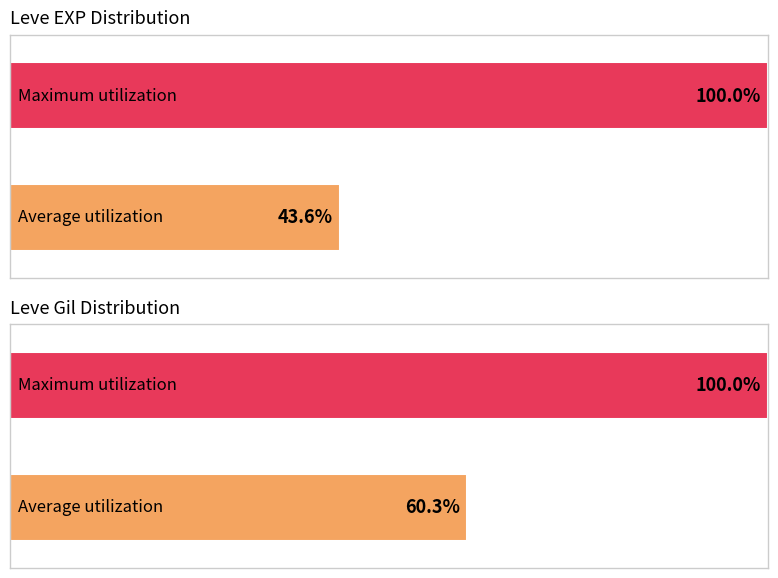

List the series in order of their peak value, highest first.

Leve EXP, Leve Gil